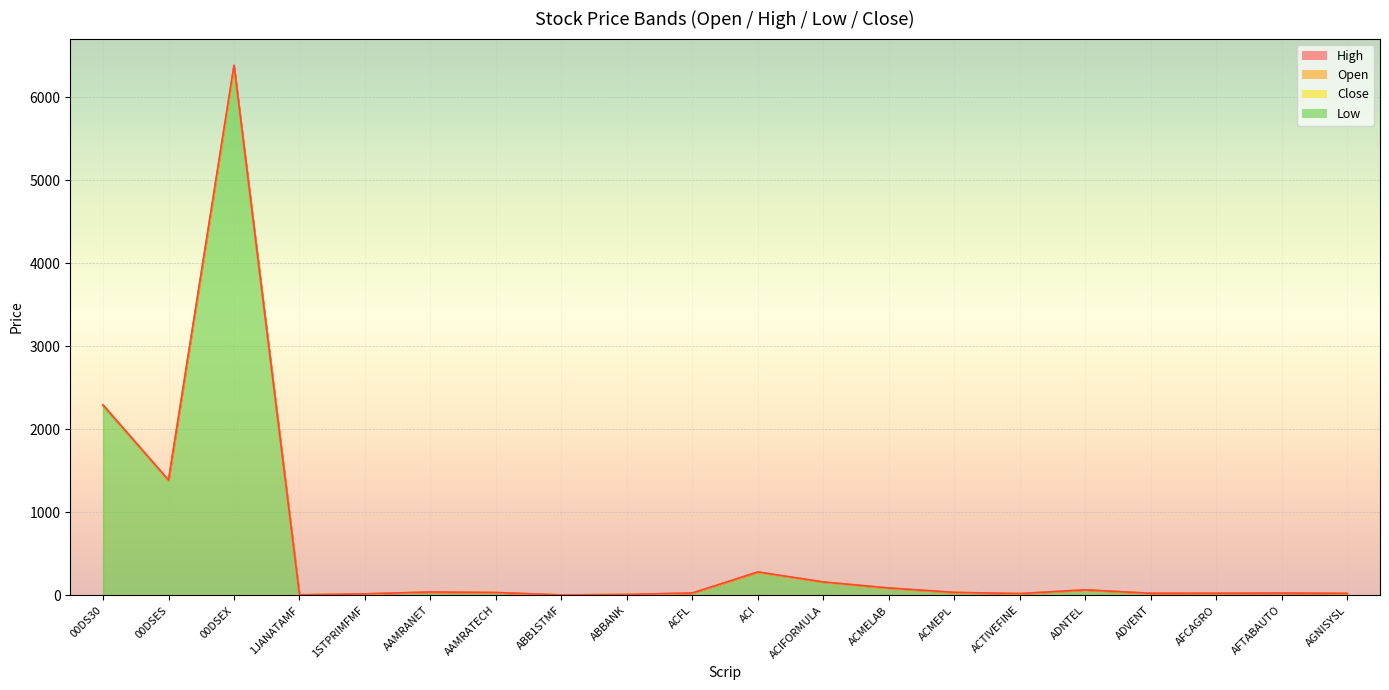

List the labels in order of Open value, smallest first.

ABB1STMF, 1JANATAMF, ABBANK, 1STPRIMFMF, ACTIVEFINE, AGNISYSL, ADVENT, AFCAGRO, AFTABAUTO, ACFL, AAMRATECH, ACMEPL, AAMRANET, ADNTEL, ACMELAB, ACIFORMULA, ACI, 00DSES, 00DS30, 00DSEX